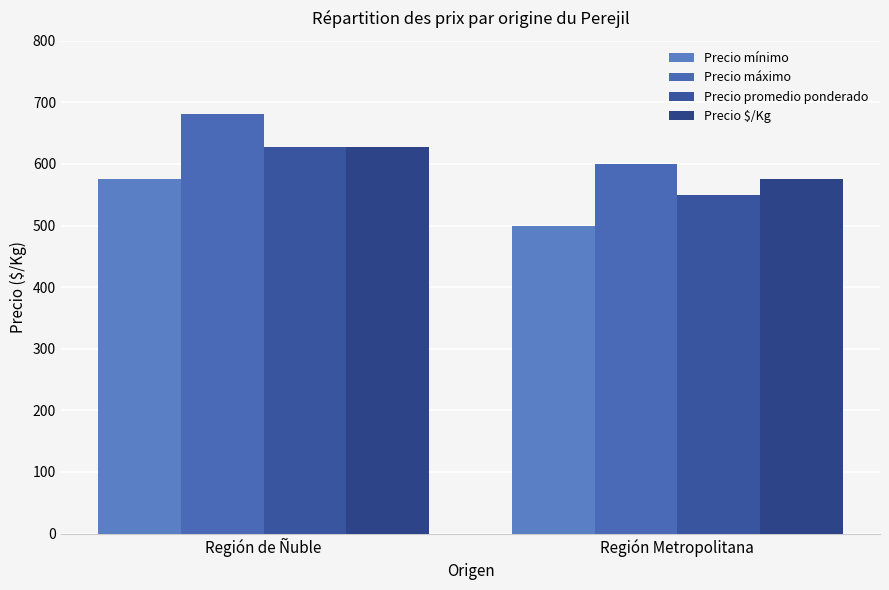

Reading left to right, what are all the values shown in this chart?

Precio mínimo: Región de Ñuble=575	Región Metropolitana=500
Precio máximo: Región de Ñuble=681	Región Metropolitana=600
Precio promedio ponderado: Región de Ñuble=628	Región Metropolitana=550
Precio $/Kg: Región de Ñuble=628	Región Metropolitana=575